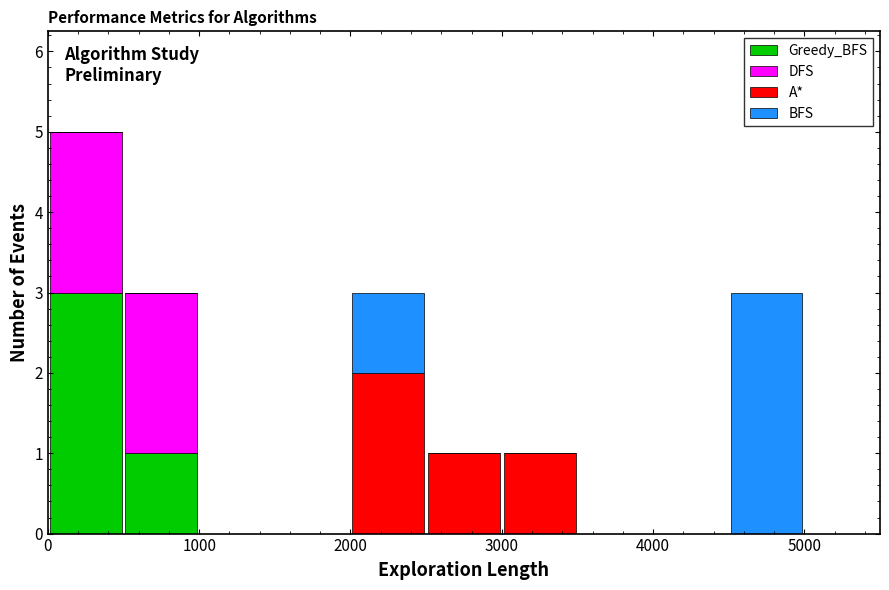

Reading left to right, list every stacked bar in this chart as the range it spans on the x-axis followed by its total height. The values are not printed on the chart, so give them approximately, as read against the axis.

0 to 500: 5
500 to 1000: 3
1000 to 1500: 0
1500 to 2000: 0
2000 to 2500: 3
2500 to 3000: 1
3000 to 3500: 1
3500 to 4000: 0
4000 to 4500: 0
4500 to 5000: 3
5000 to 5500: 0